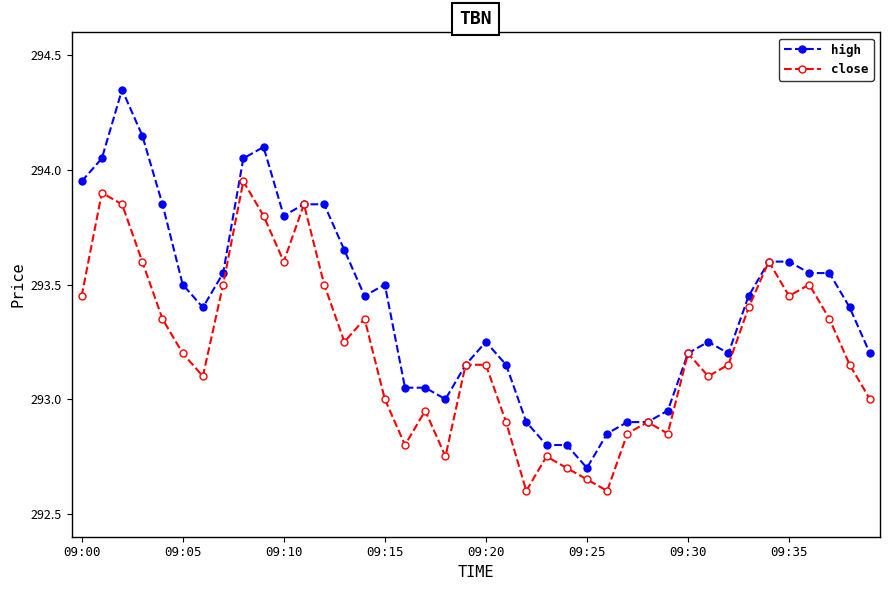

At how many categories does at least one series exceed 292?

40